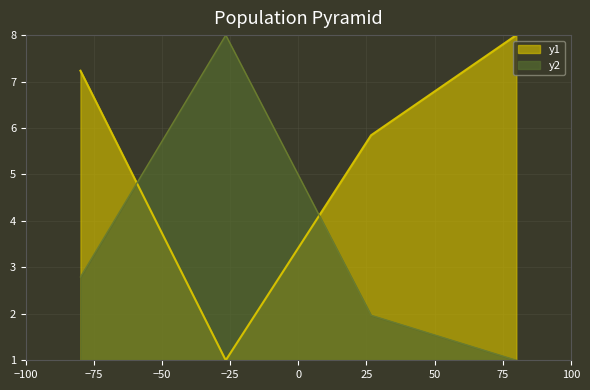

What is the greatest value displayed?

8.0